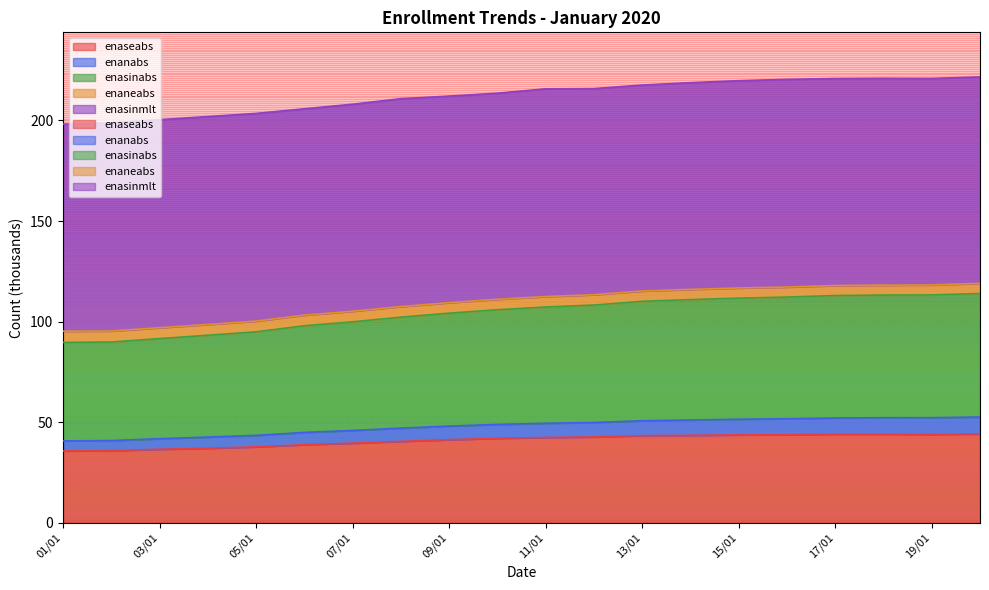

What is the value of the enasinabs point at the 9th from the left?

104.2